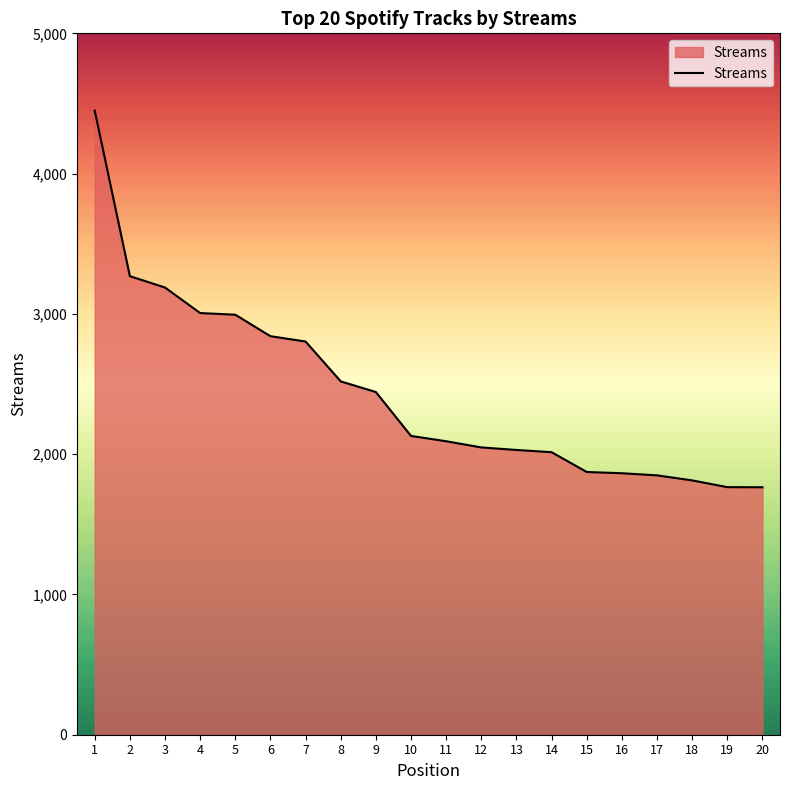

Which has a higher value, 14 or 9?

9